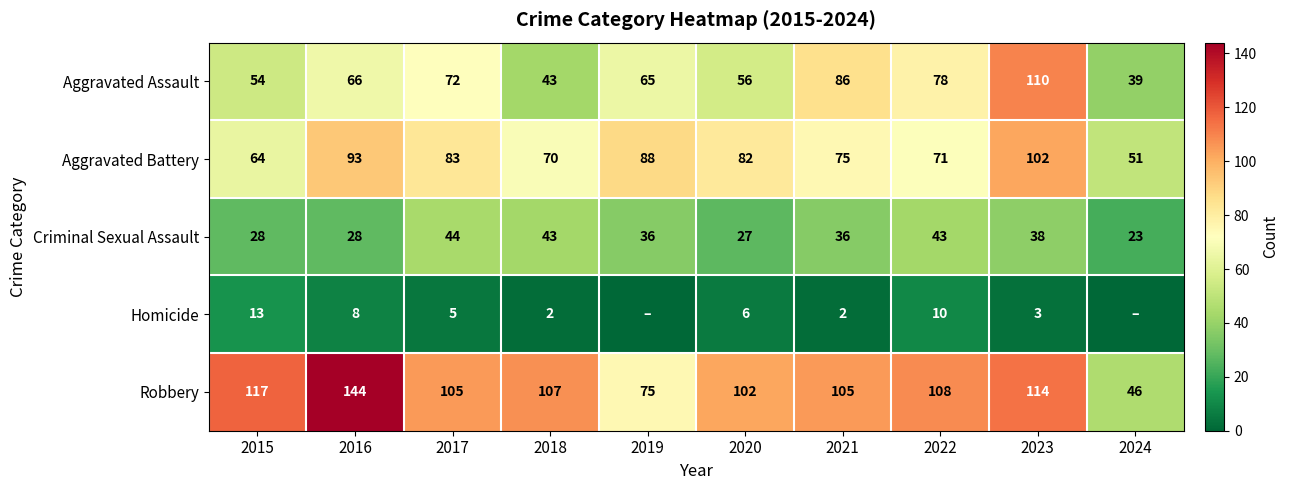

What is the sum of all Criminal Sexual Assault values?

346